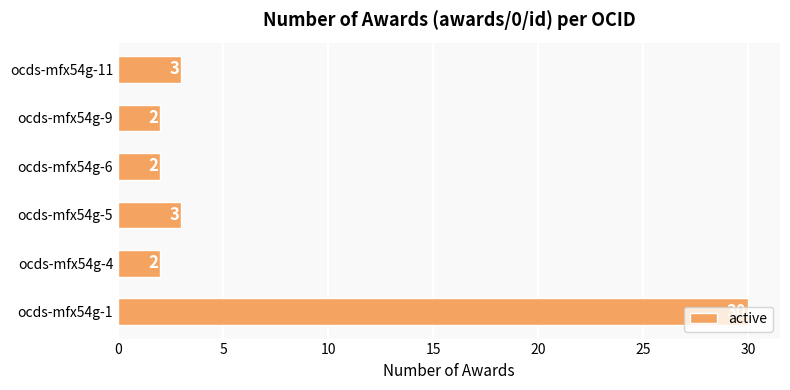

Does the chart contain stacked bars?

No